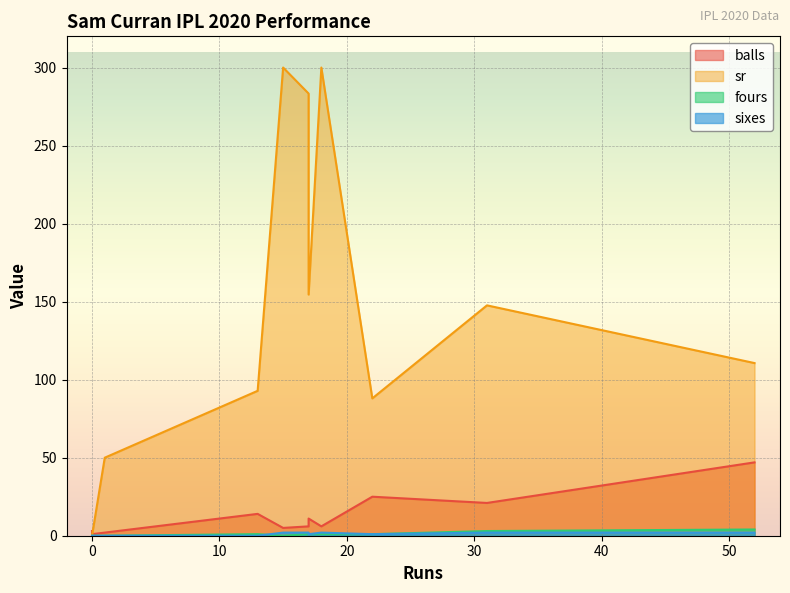

How many lines are shown in the chart?

4